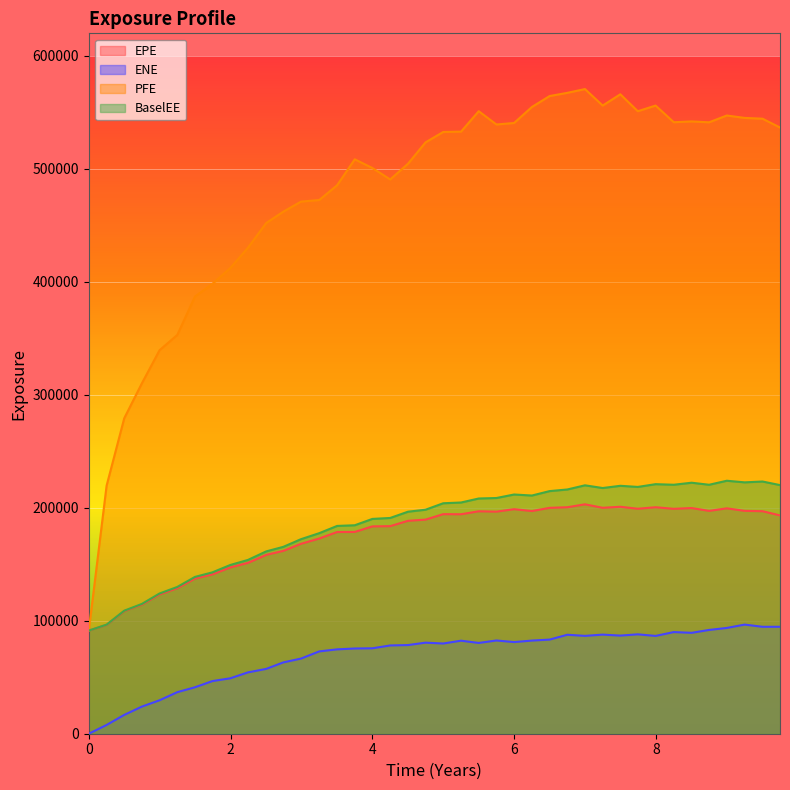

List the series in order of their peak value, highest first.

PFE, BaselEE, EPE, ENE